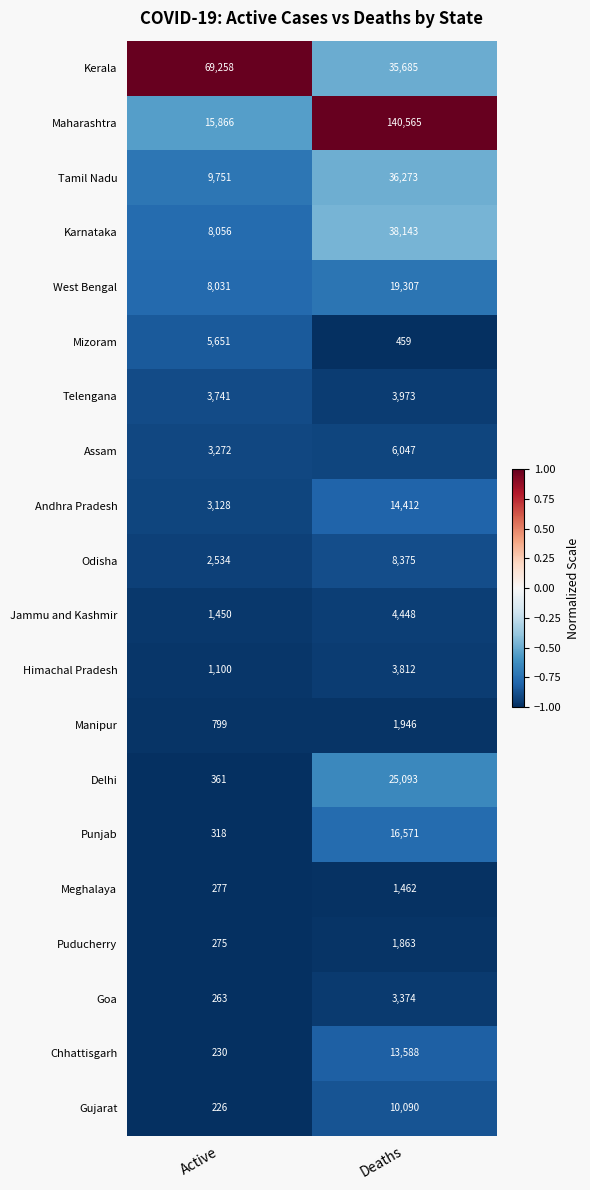

Rank the series at Deaths from highest to lowest value.

Maharashtra, Karnataka, Tamil Nadu, Kerala, Delhi, West Bengal, Punjab, Andhra Pradesh, Chhattisgarh, Gujarat, Odisha, Assam, Jammu and Kashmir, Telengana, Himachal Pradesh, Goa, Manipur, Puducherry, Meghalaya, Mizoram